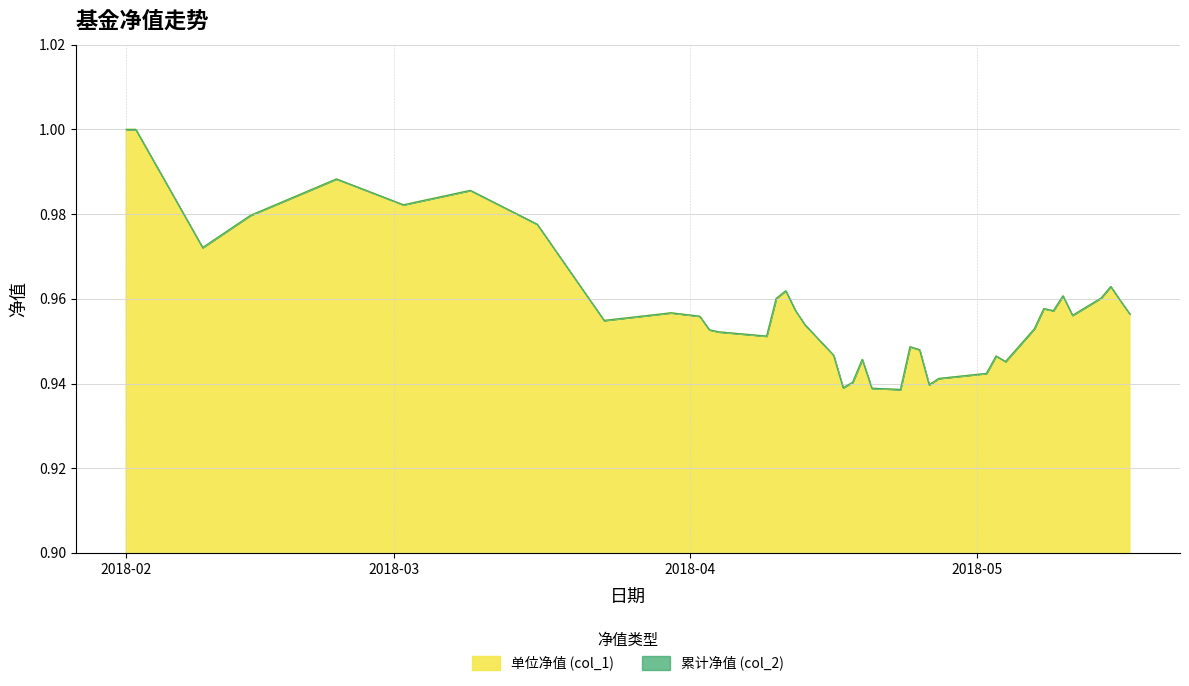

Does the chart display data point markers on the line(s)?

No